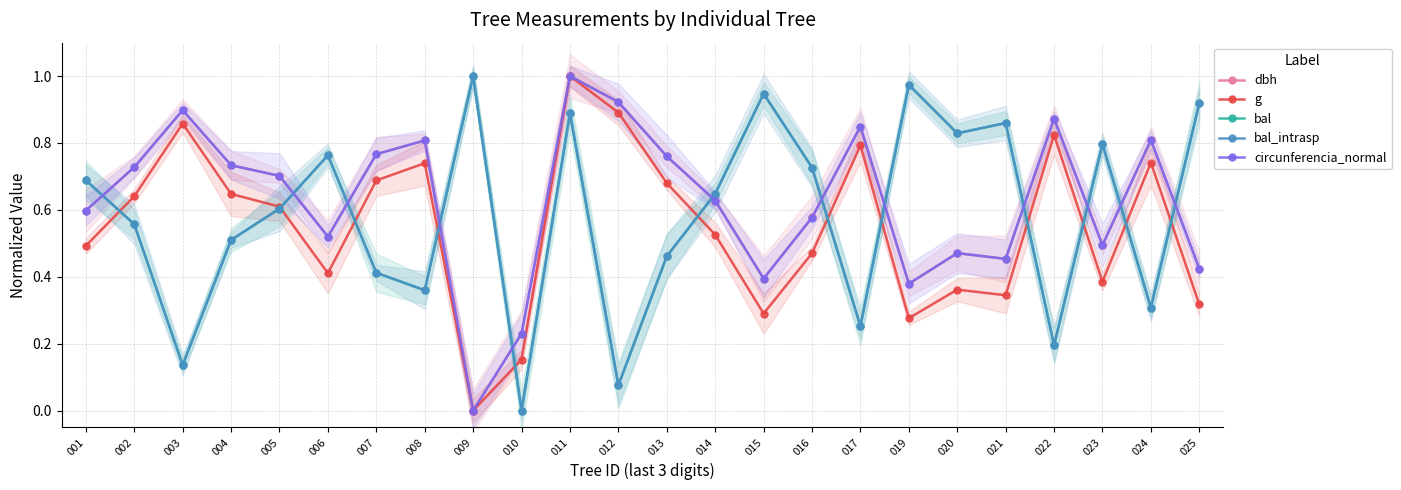

How many interior local valleys does the bal series have?

8